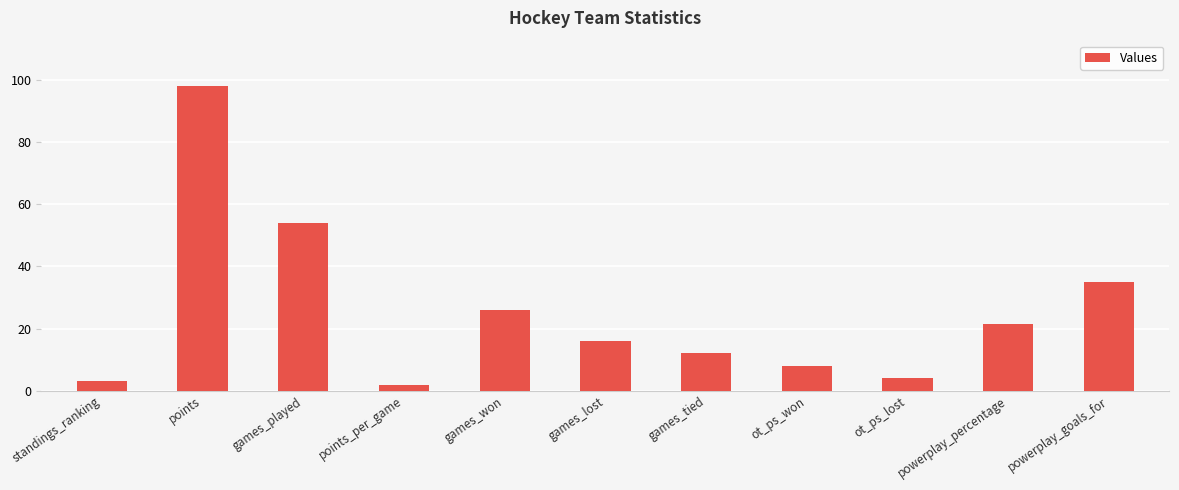

What is the difference between the maximum and minimum values?

96.2